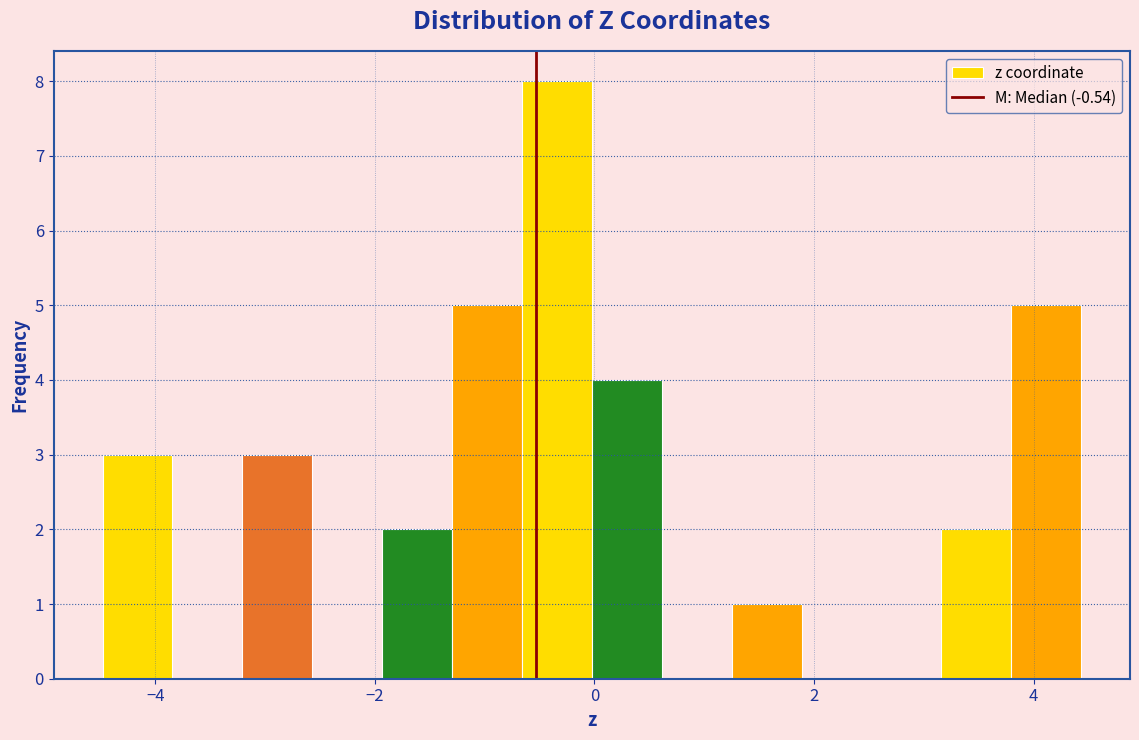

Read against the x-axis, roughly where is the centre of the tallest bar?

-0.4